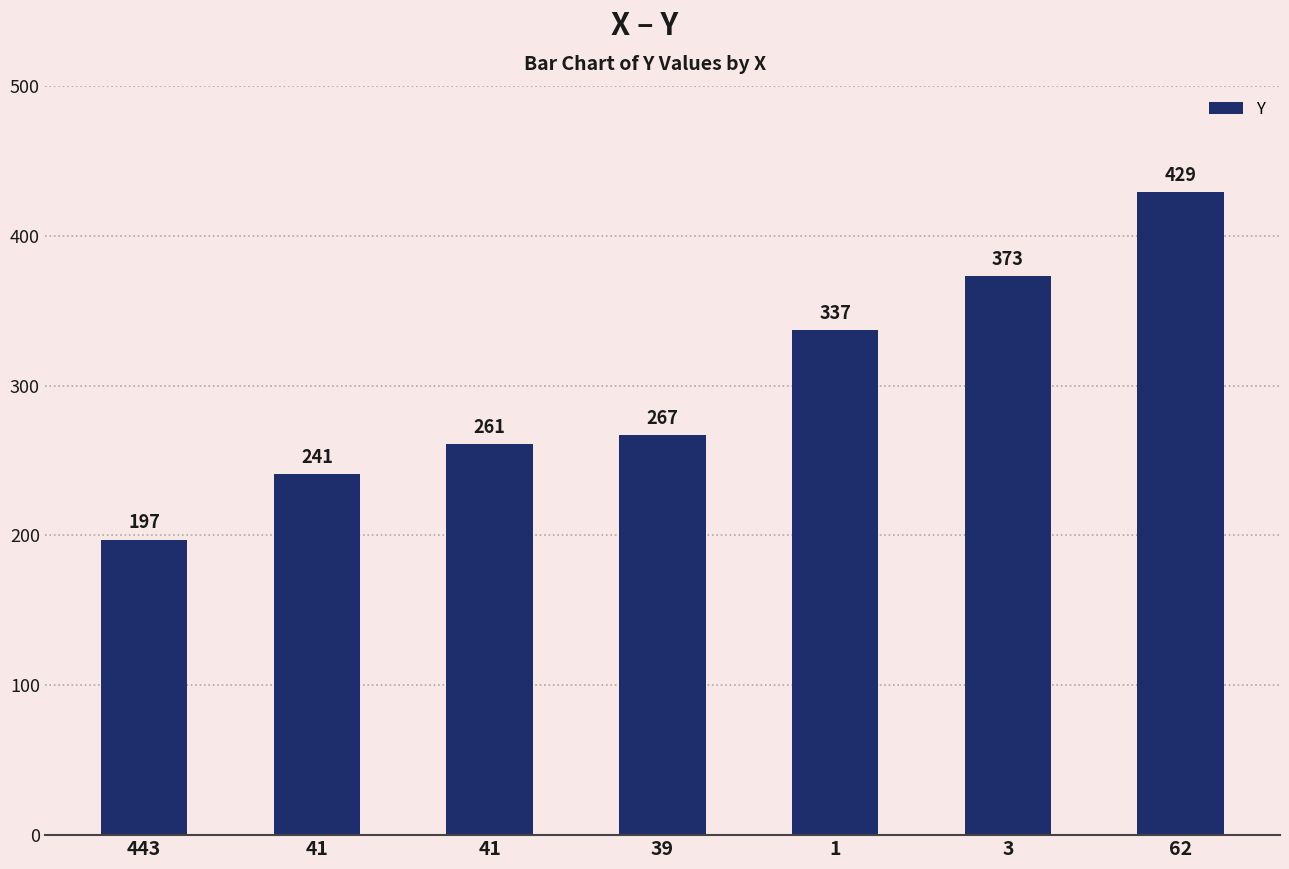

Which label corresponds to the largest value in the chart?

62